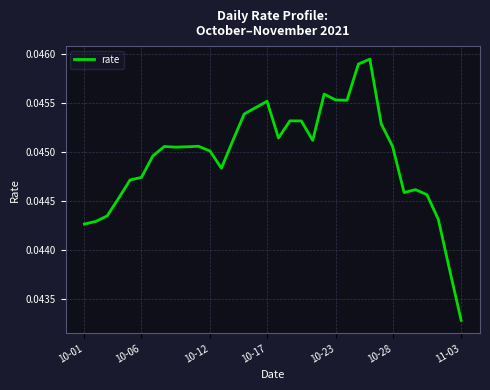

The value at 10-23 is 0.1. True or false?

False